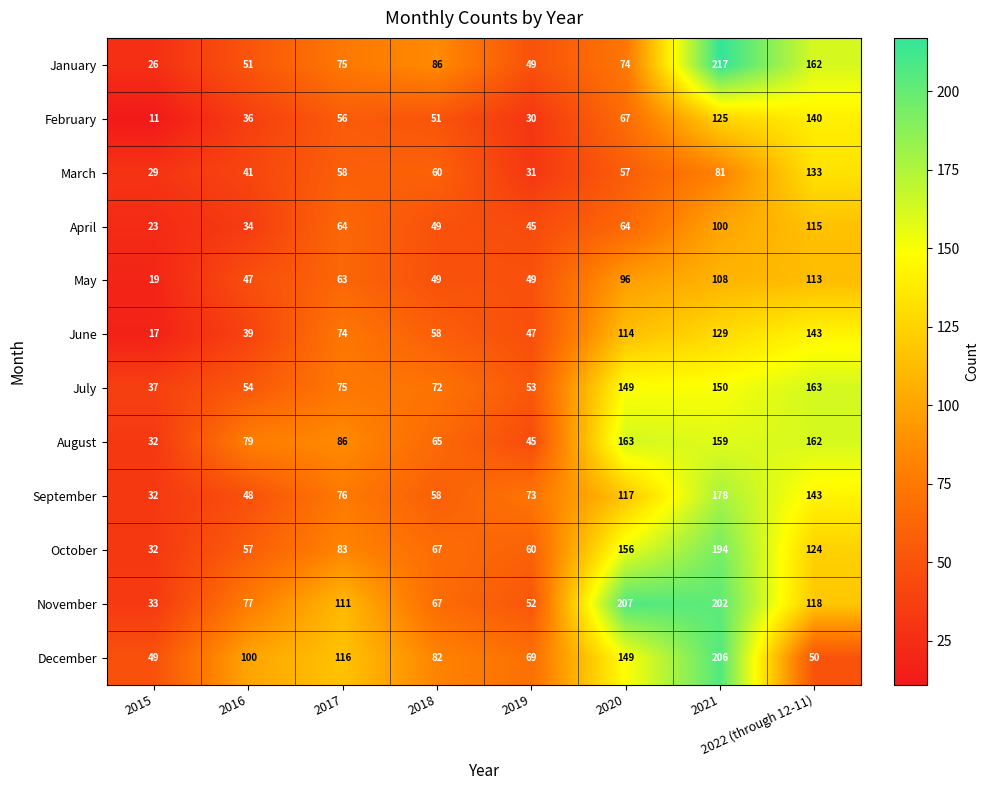

Rank the categories by February value from highest to lowest.

2022 (through 12-11), 2021, 2020, 2017, 2018, 2016, 2019, 2015